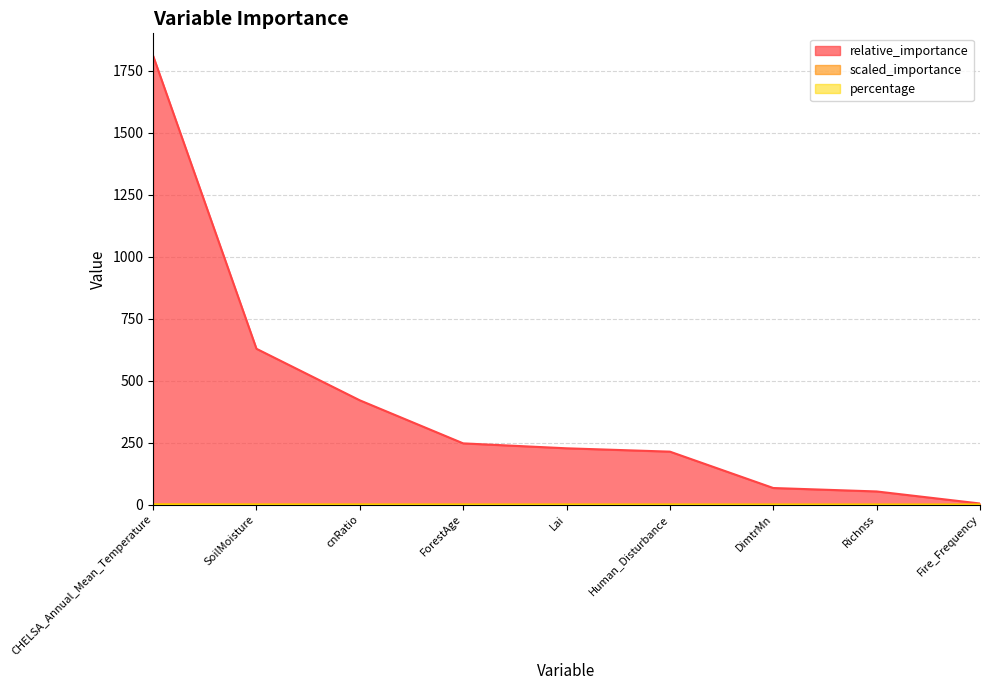

Reading right to left, transcribe all the data shown in this chart.

relative_importance: Fire_Frequency=4.5	Richnss=53.1	DimtrMn=67.0	Human_Disturbance=213.7	Lai=227.2	ForestAge=247.0	cnRatio=420.6	SoilMoisture=628.6	CHELSA_Annual_Mean_Temperature=1810.3
scaled_importance: Fire_Frequency=0.0	Richnss=0.0	DimtrMn=0.0	Human_Disturbance=0.1	Lai=0.1	ForestAge=0.1	cnRatio=0.2	SoilMoisture=0.3	CHELSA_Annual_Mean_Temperature=1.0
percentage: Fire_Frequency=0.0	Richnss=0.0	DimtrMn=0.0	Human_Disturbance=0.1	Lai=0.1	ForestAge=0.1	cnRatio=0.1	SoilMoisture=0.2	CHELSA_Annual_Mean_Temperature=0.5